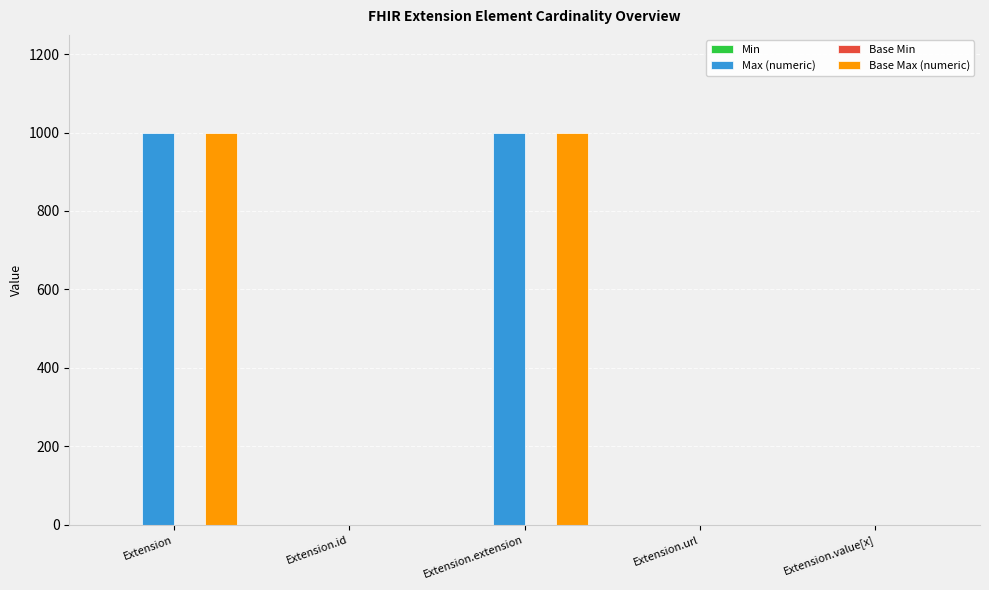

What is the greatest value displayed?

999